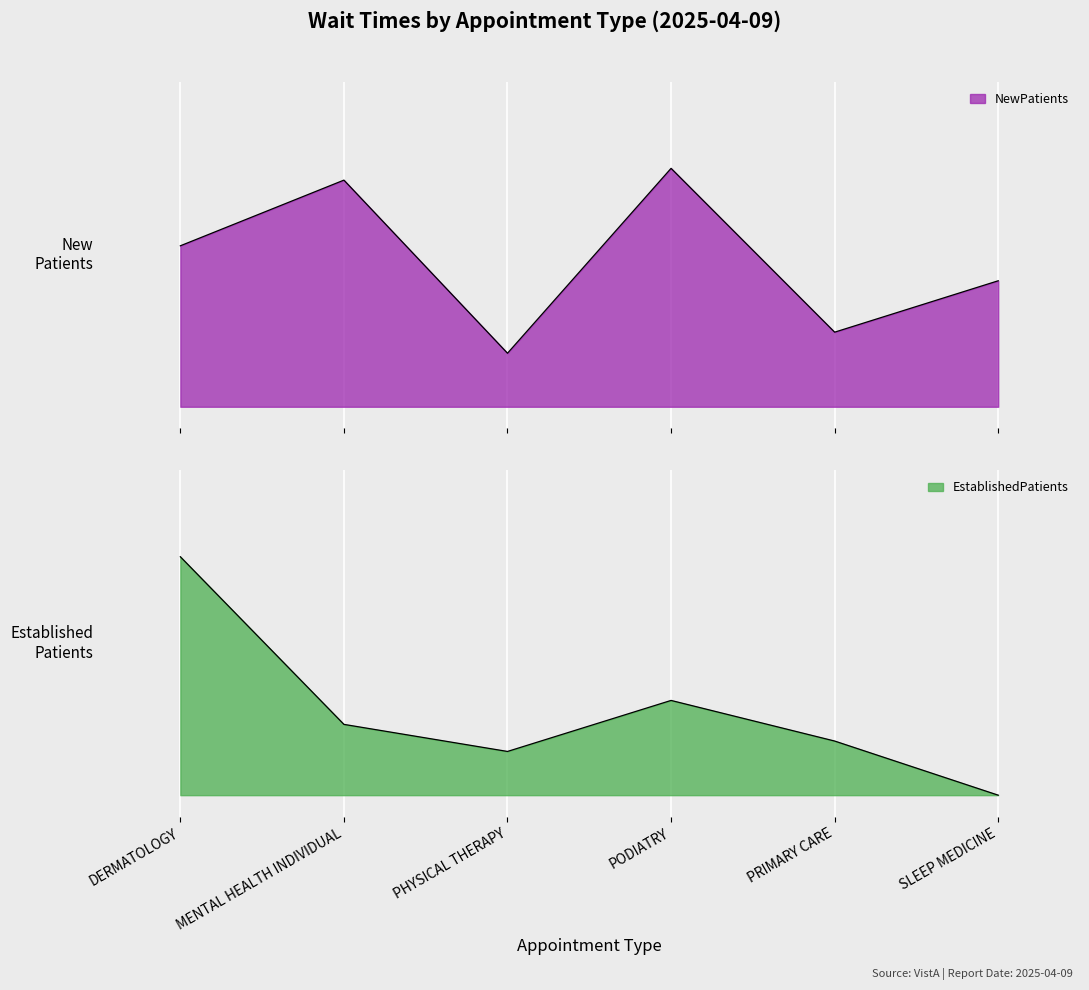

What is the lowest value of the NewPatients series?

0.1